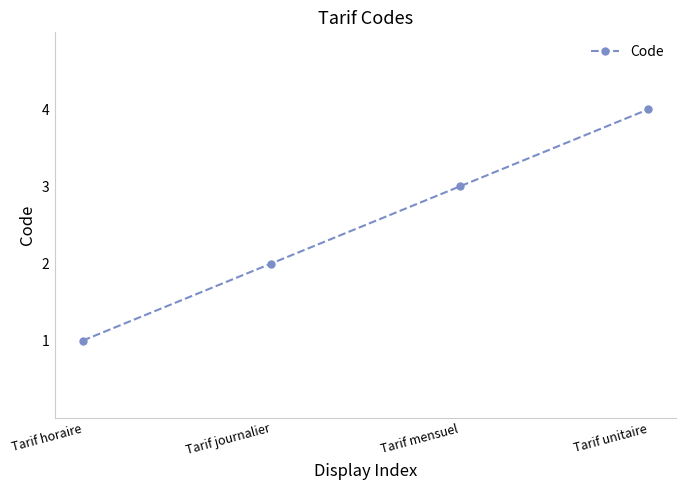

What is the change in value from Tarif mensuel to Tarif unitaire?

+1